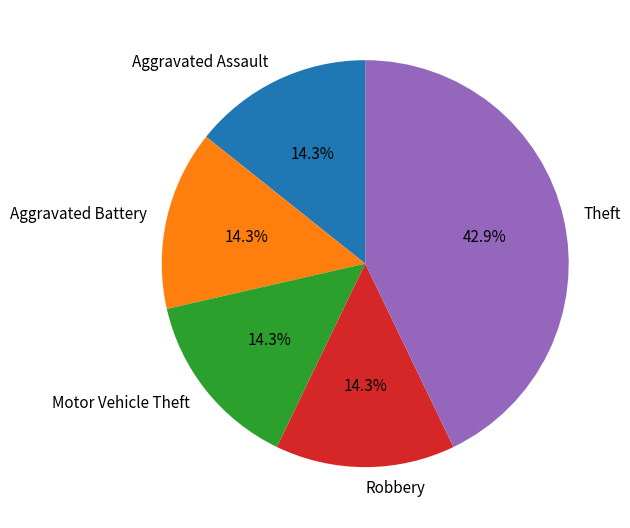

To the nearest percent, what is the difference between the largest and smallest slice percentages?

29%